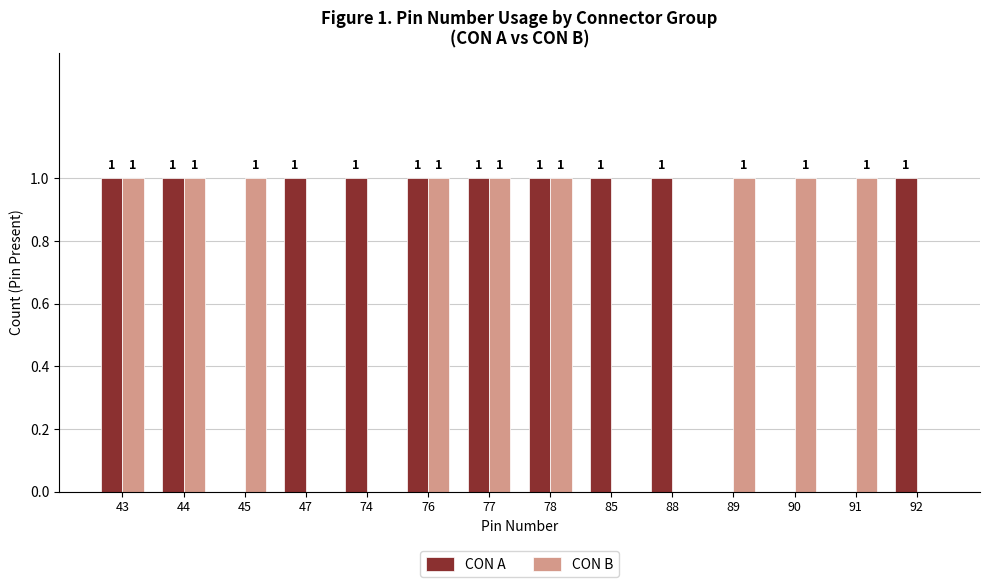

How many data points does each series have?

14